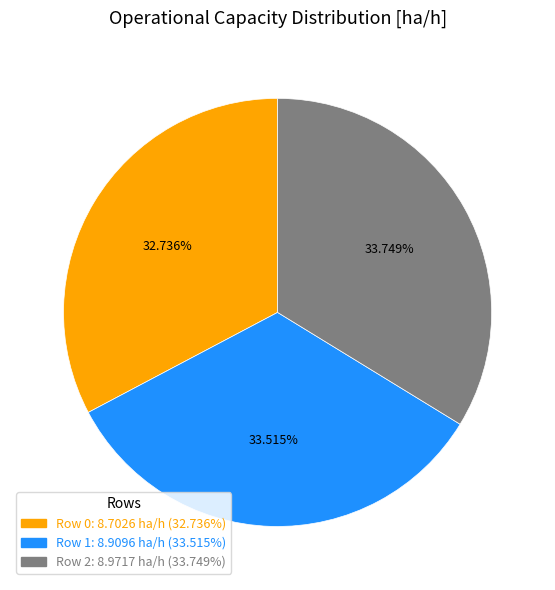

The Row 1 slice represents 20% of the pie. True or false?

False